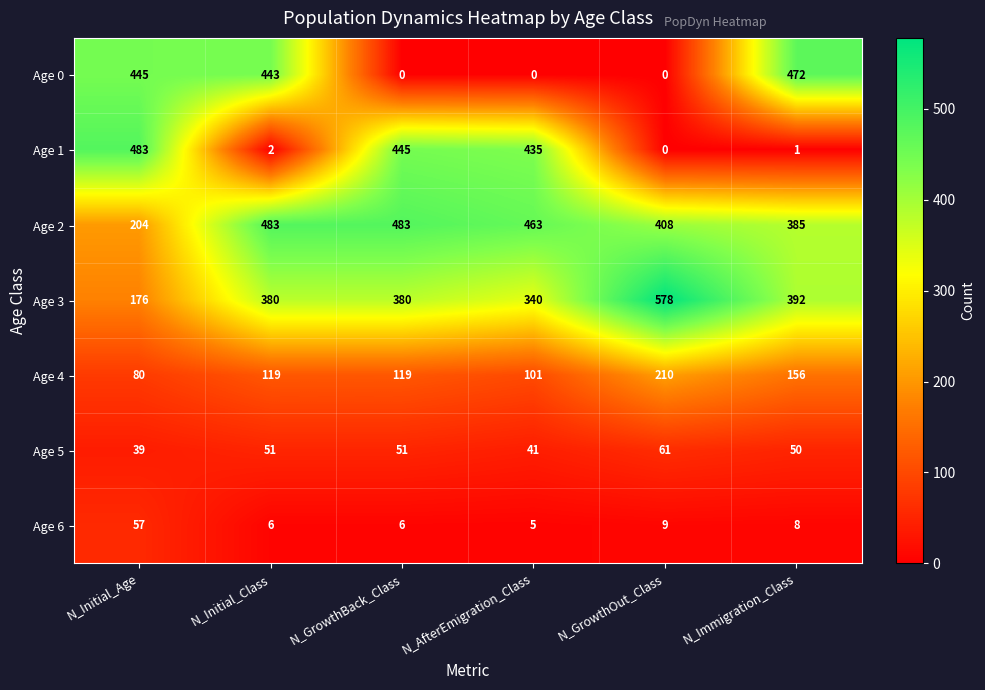

Where is Age 2 nearest to the value 343?

N_Immigration_Class